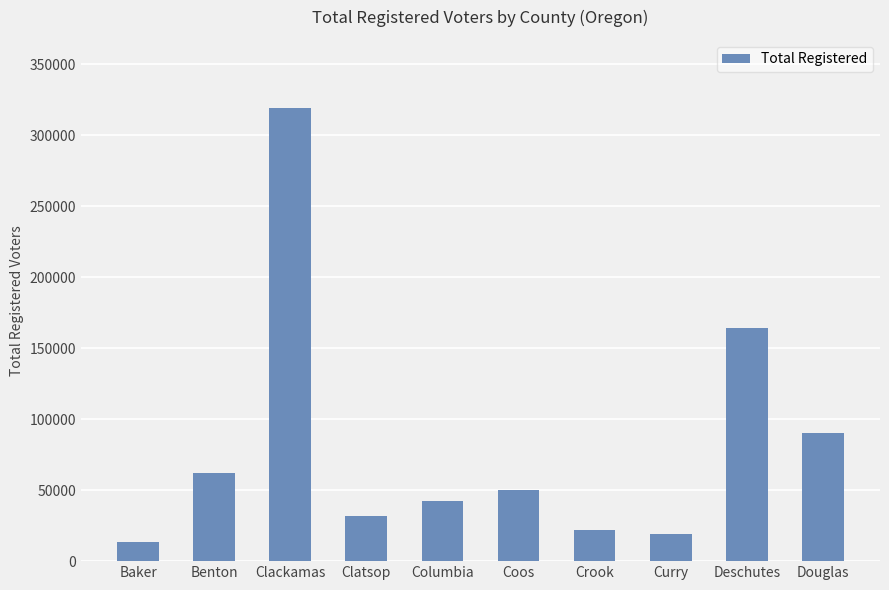

How many data points are less than 50115?

5